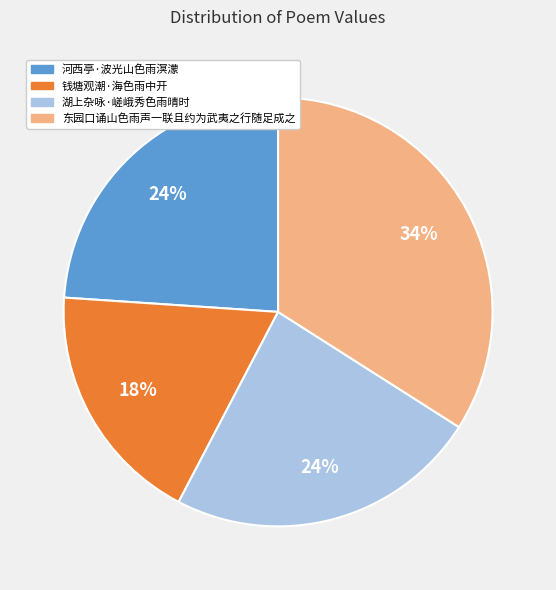

To the nearest percent, what portion does 东园口诵山色雨声一联且约为武夷之行随足成之 represent?

34%